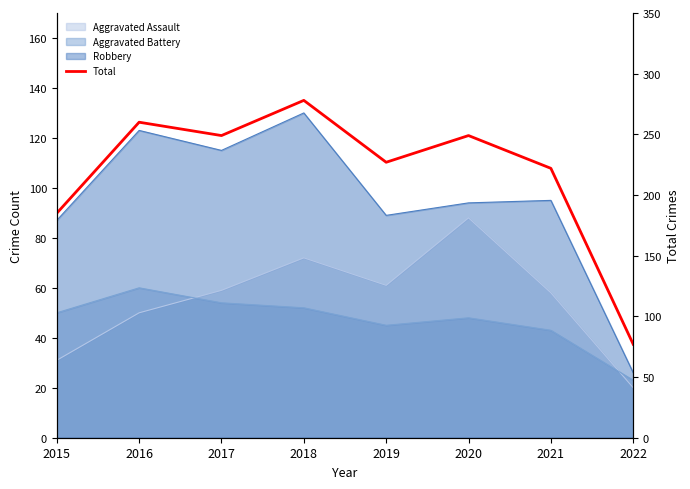

List the labels in order of value, smallest first.

2022, 2015, 2021, 2019, 2017, 2020, 2016, 2018